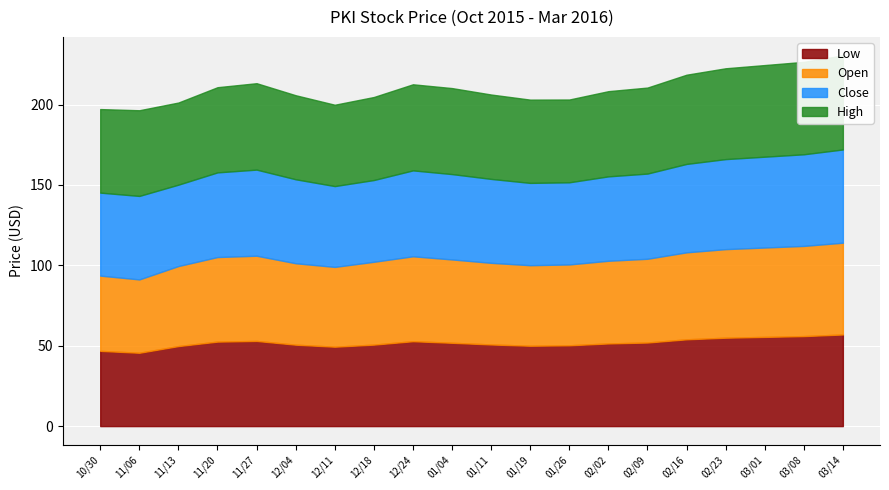

At which category does the chart reach its peak across all series?

03/14